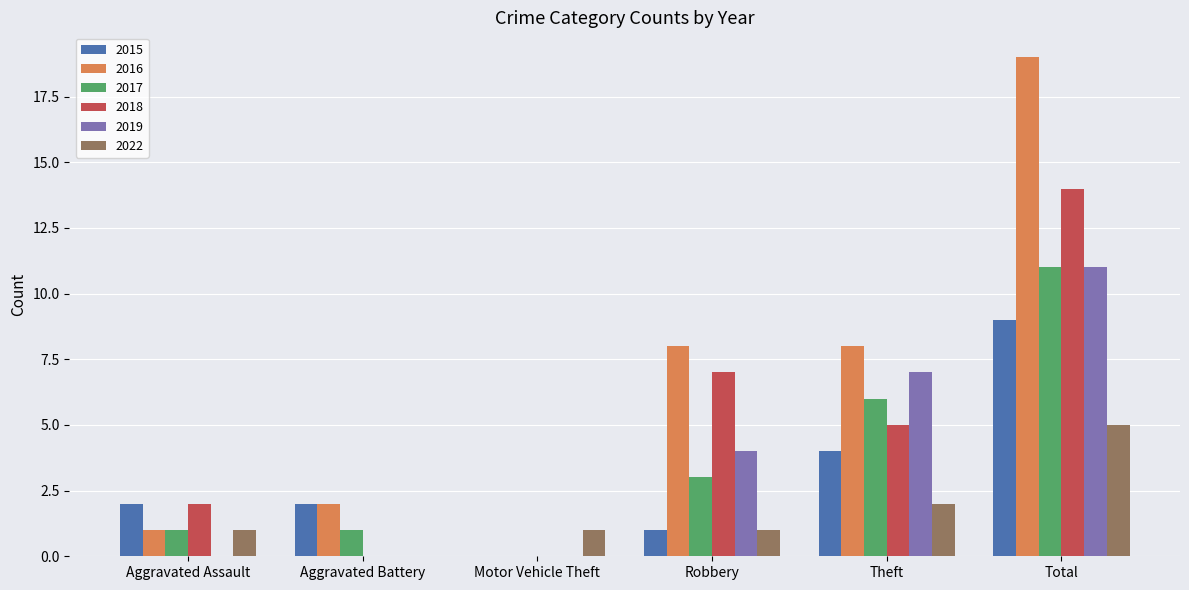

Reading left to right, extract all data points from this chart.

2015: 2	2	0	1	4	9
2016: 1	2	0	8	8	19
2017: 1	1	0	3	6	11
2018: 2	0	0	7	5	14
2019: 0	0	0	4	7	11
2022: 1	0	1	1	2	5